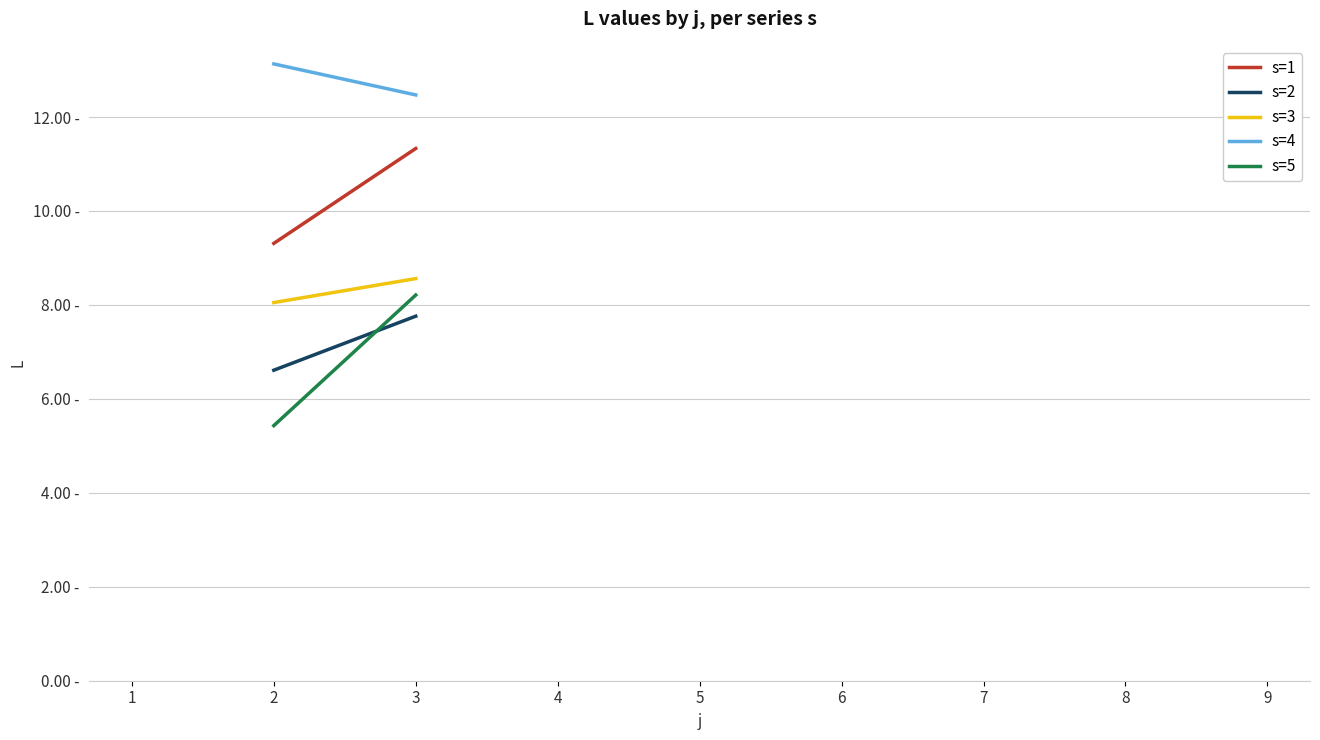

What are all the series names shown in the legend?

s=1, s=2, s=3, s=4, s=5